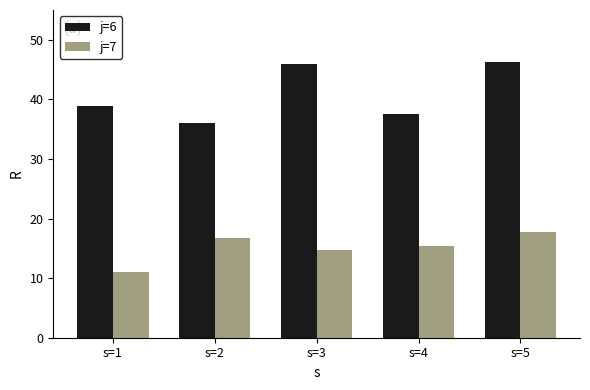

What is the value of the j=7 bar at the 5th from the left?

17.8